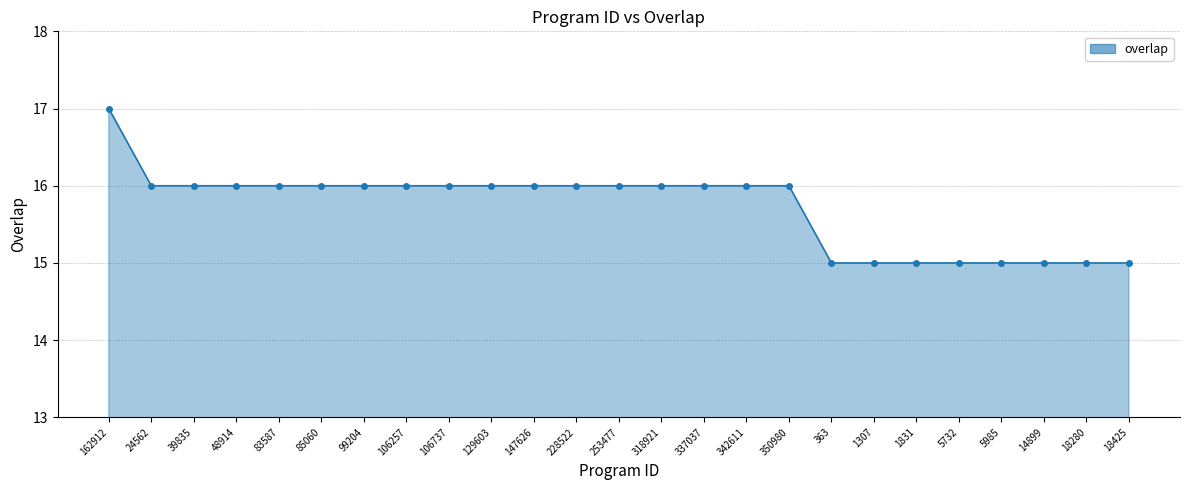

Reading left to right, extract all data points from this chart.

162912=17	24562=16	39835=16	48914=16	83587=16	85060=16	99204=16	106257=16	106737=16	129603=16	147626=16	228522=16	253477=16	318921=16	337037=16	342611=16	350980=16	363=15	1307=15	1831=15	5732=15	5985=15	14899=15	18280=15	18425=15